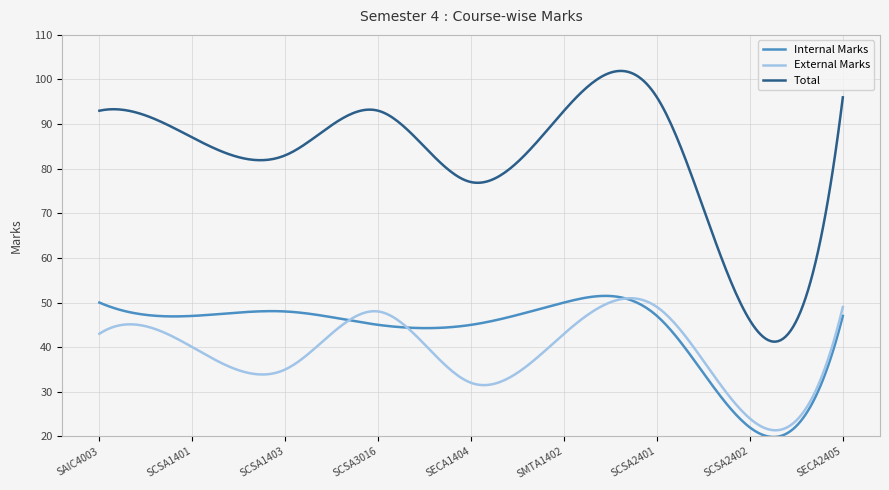

How many lines are shown in the chart?

3